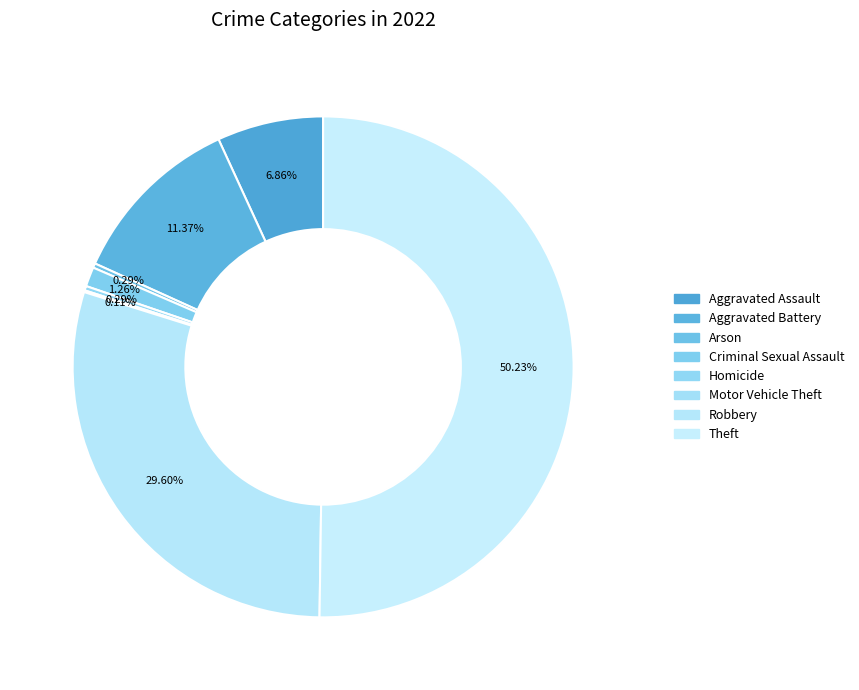

Which has a higher value, Robbery or Aggravated Battery?

Robbery